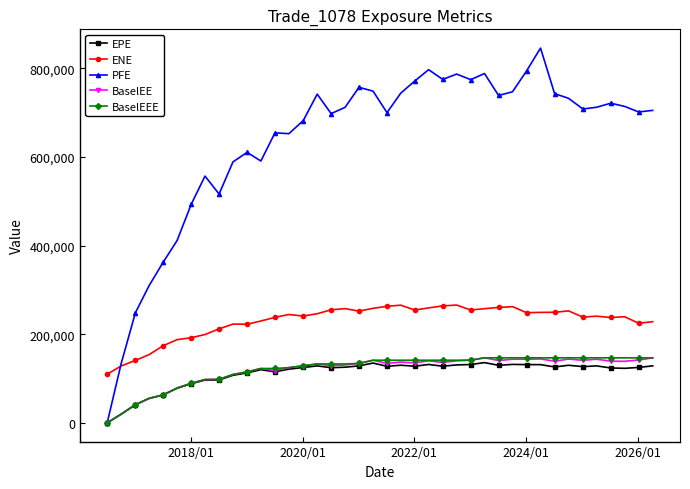

Which series has the largest total across all categories?

PFE